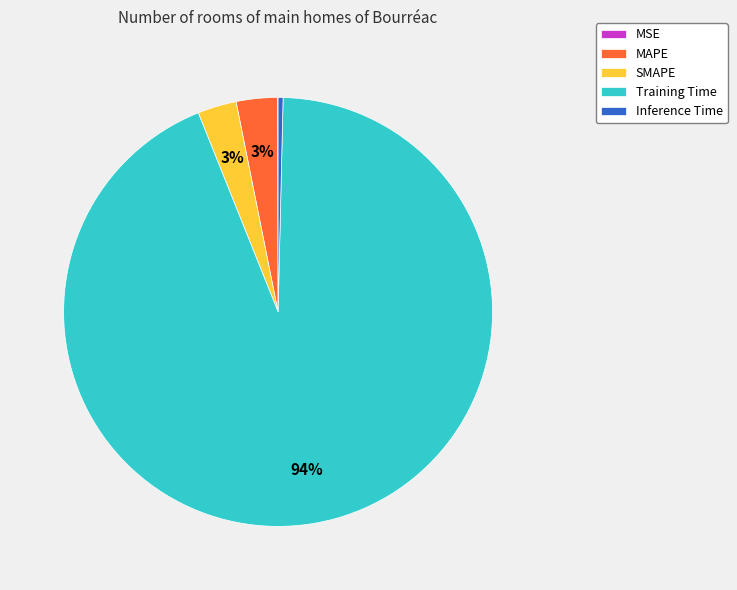

The Training Time slice represents 94% of the pie. True or false?

True